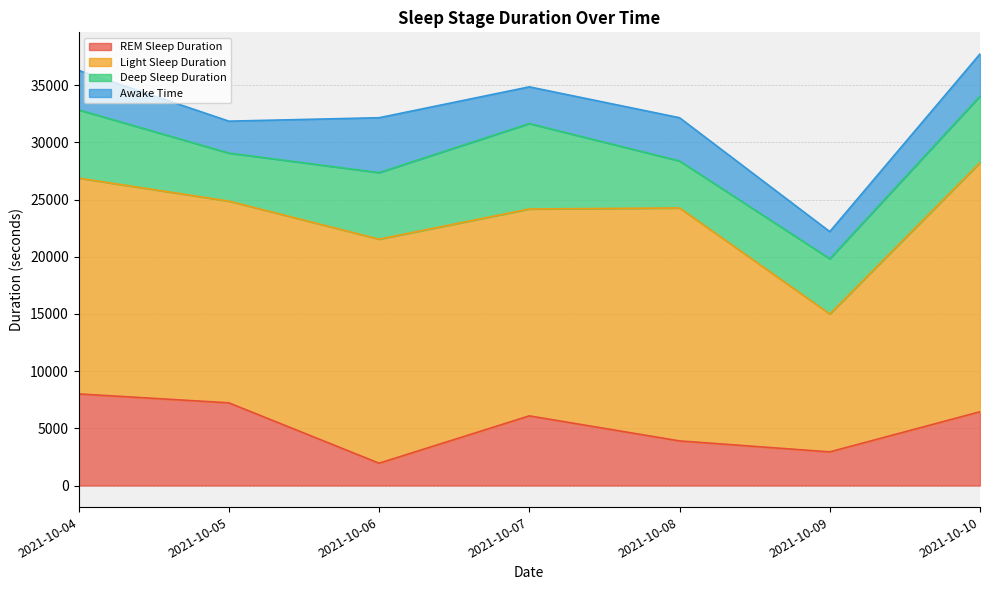

List the labels in order of Awake Time value, smallest first.

2021-10-09, 2021-10-05, 2021-10-07, 2021-10-04, 2021-10-10, 2021-10-08, 2021-10-06